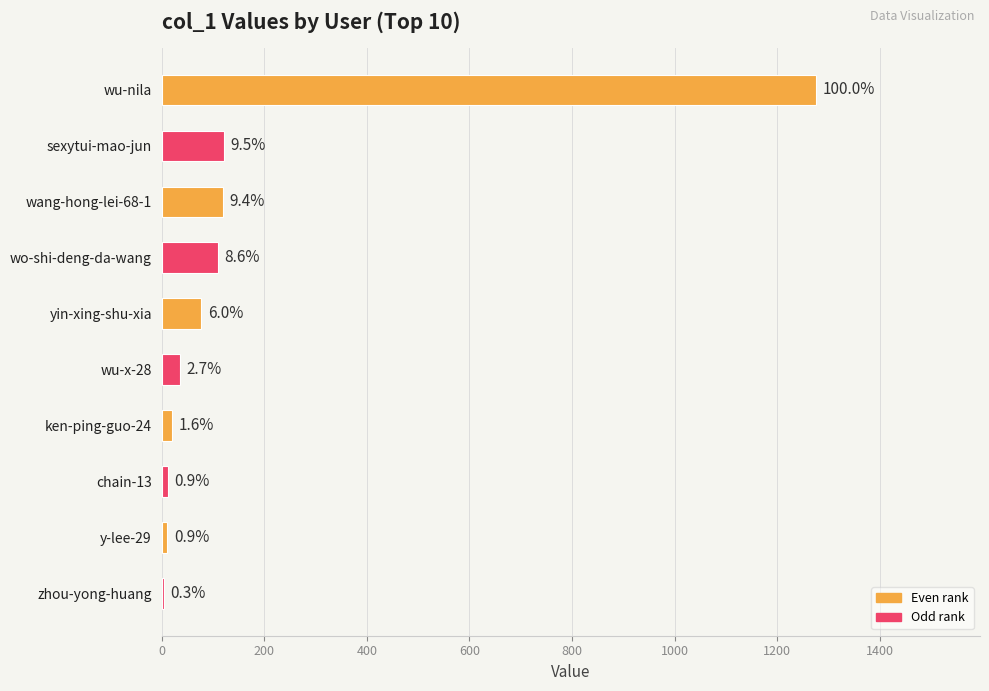

Are the bars horizontal?

Yes